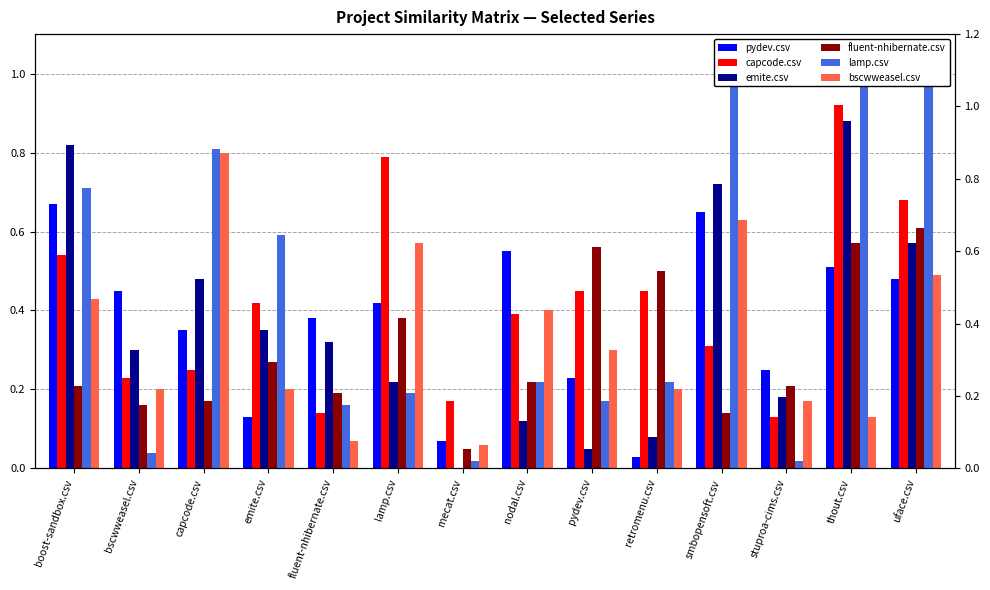

Which series has the largest range (max minus min)?

lamp.csv